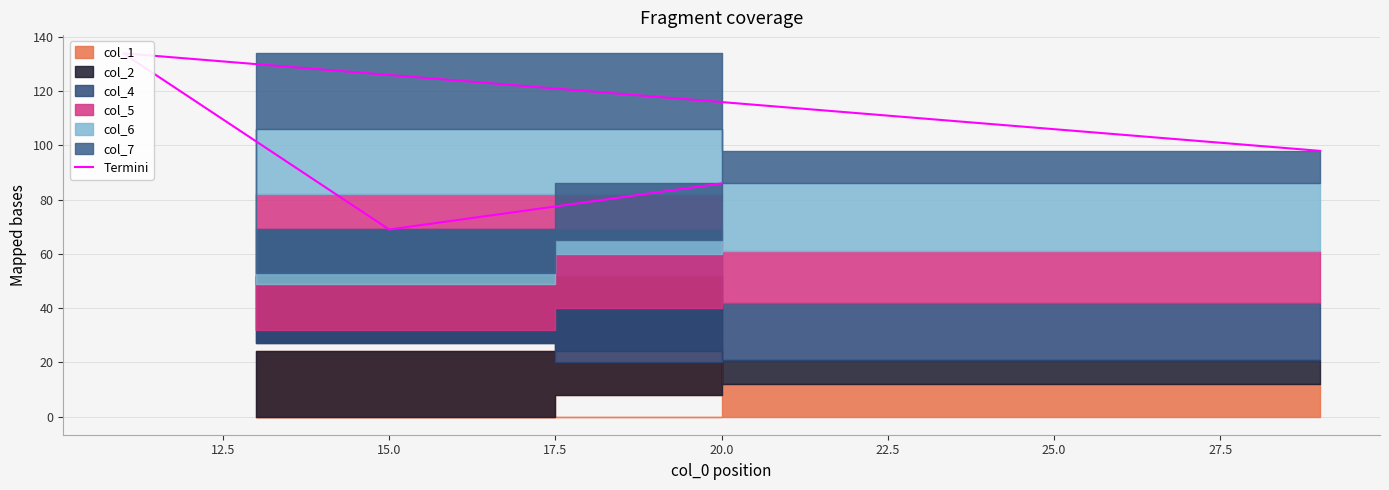

How many data points are above 98?

1